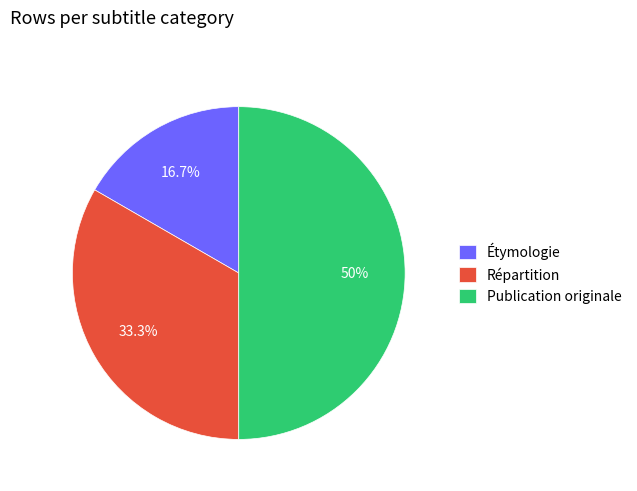

The Étymologie slice represents 17% of the pie. True or false?

True